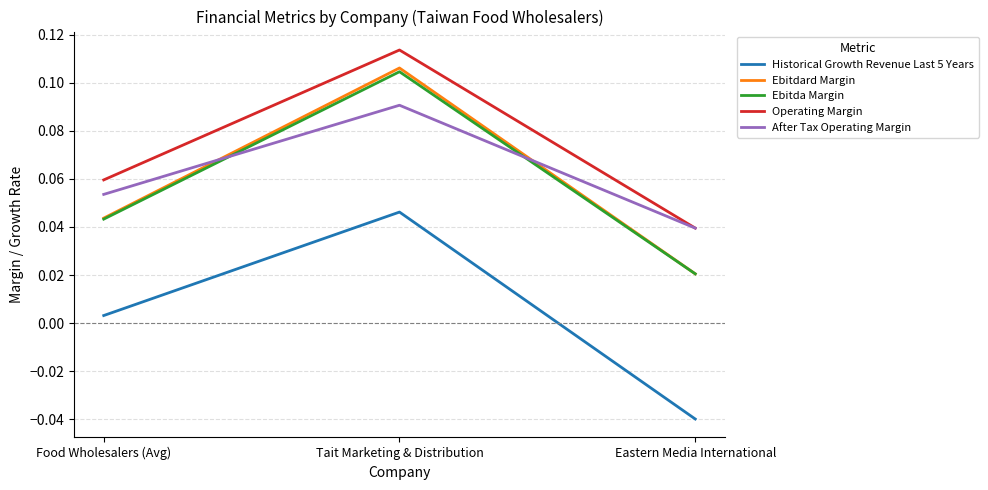

Where is Historical Growth Revenue Last 5 Years nearest to the value 0?

Food Wholesalers (Avg)